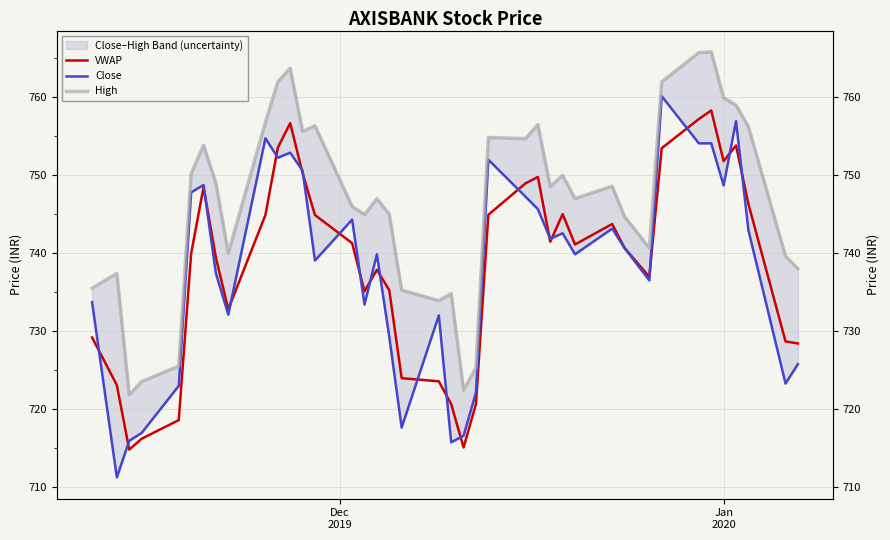

Which series has the largest total across all categories?

High